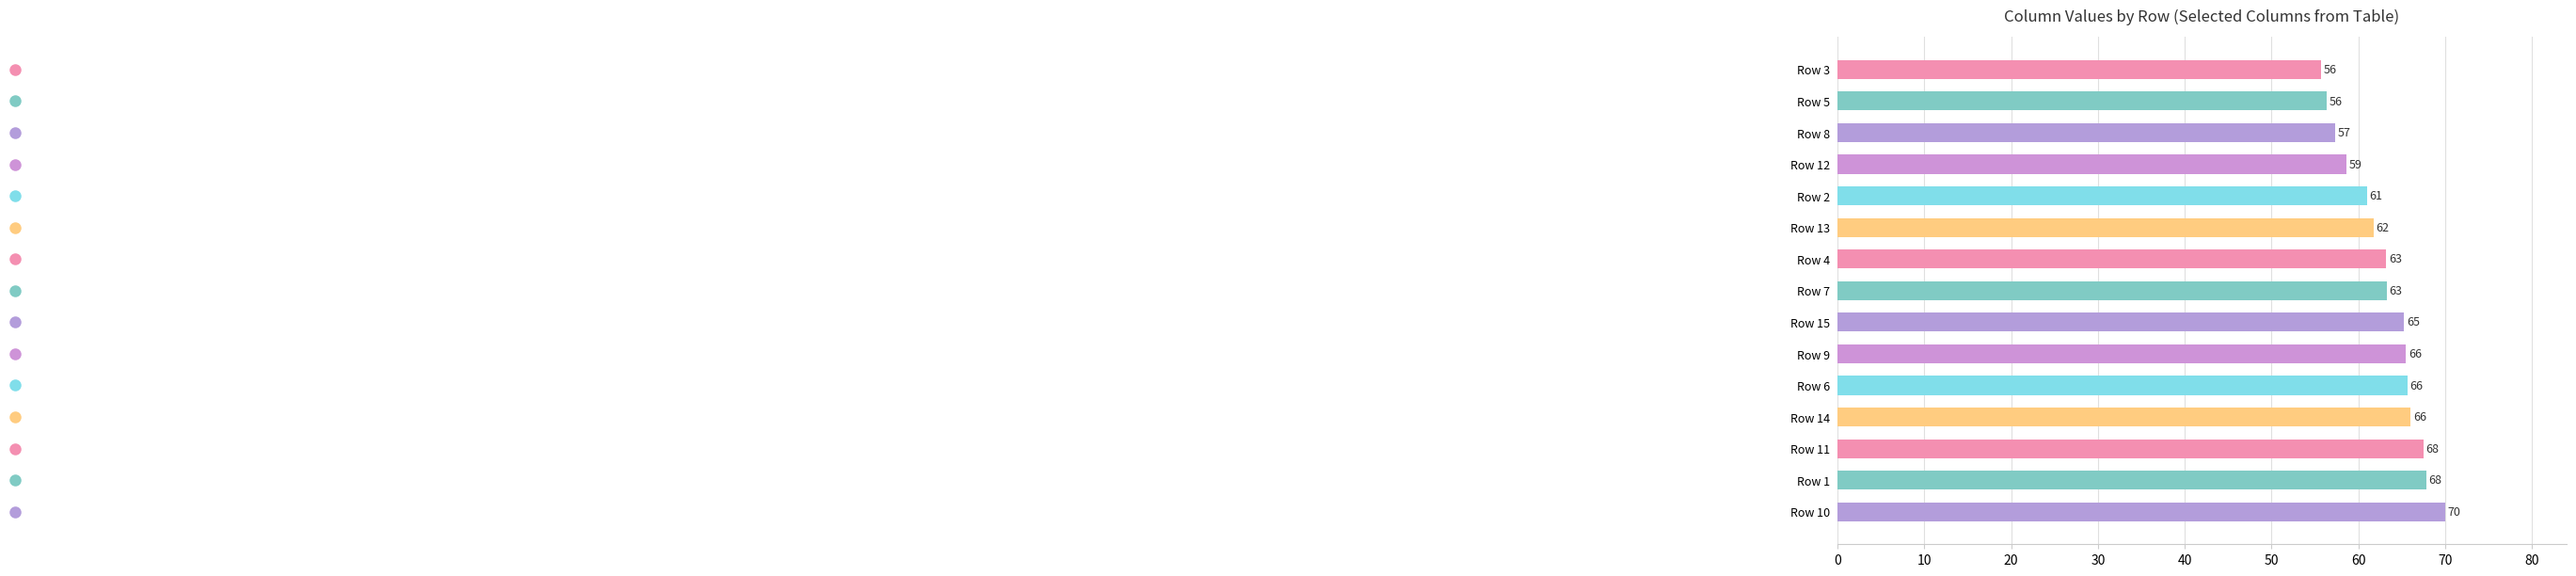

At which category does the chart reach its peak across all series?

Row 10